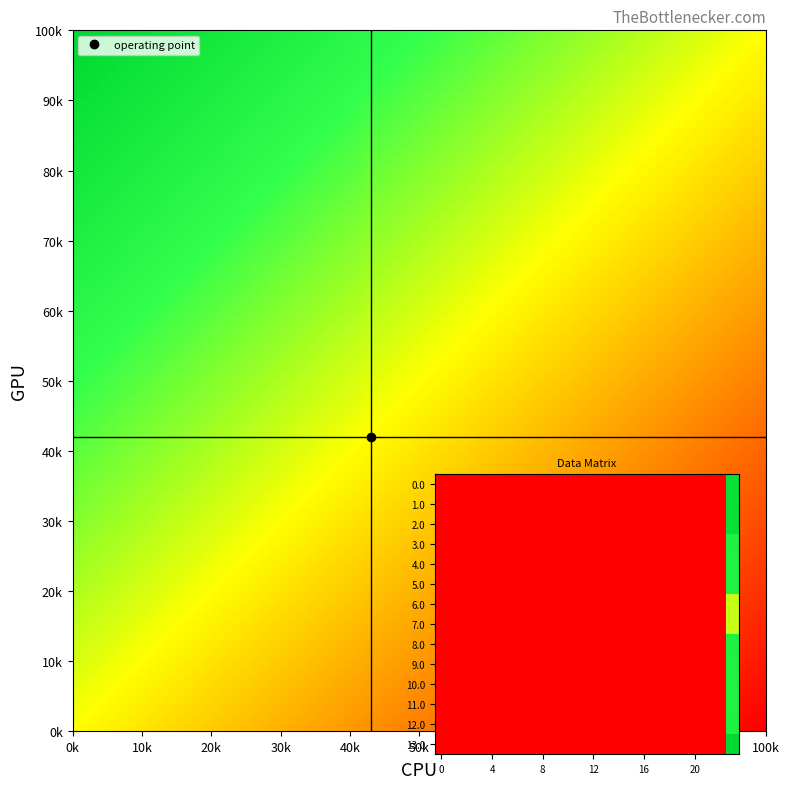

How many series are shown in this chart?

14